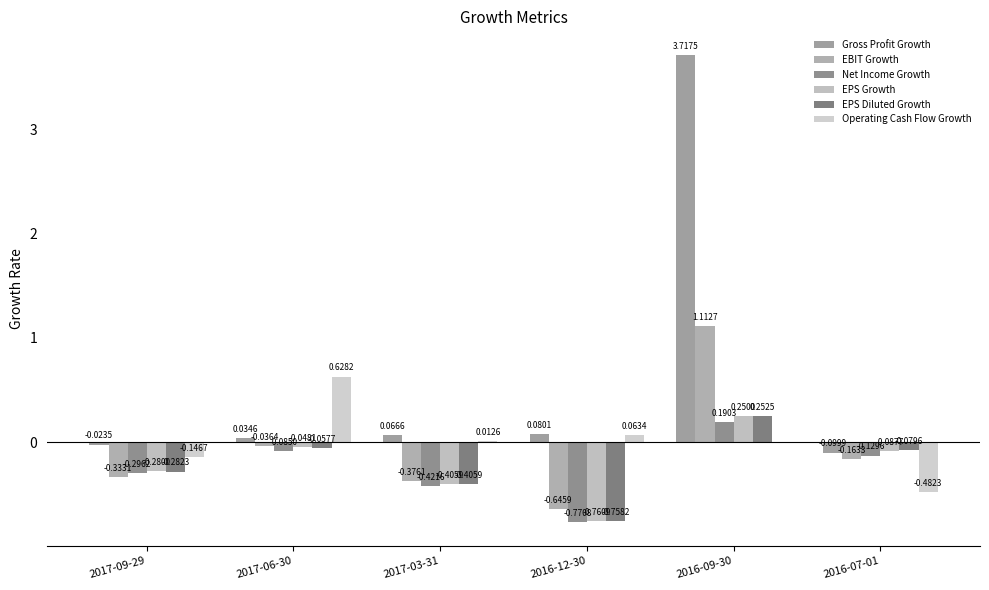

What is the maximum value shown in the chart?

3.7